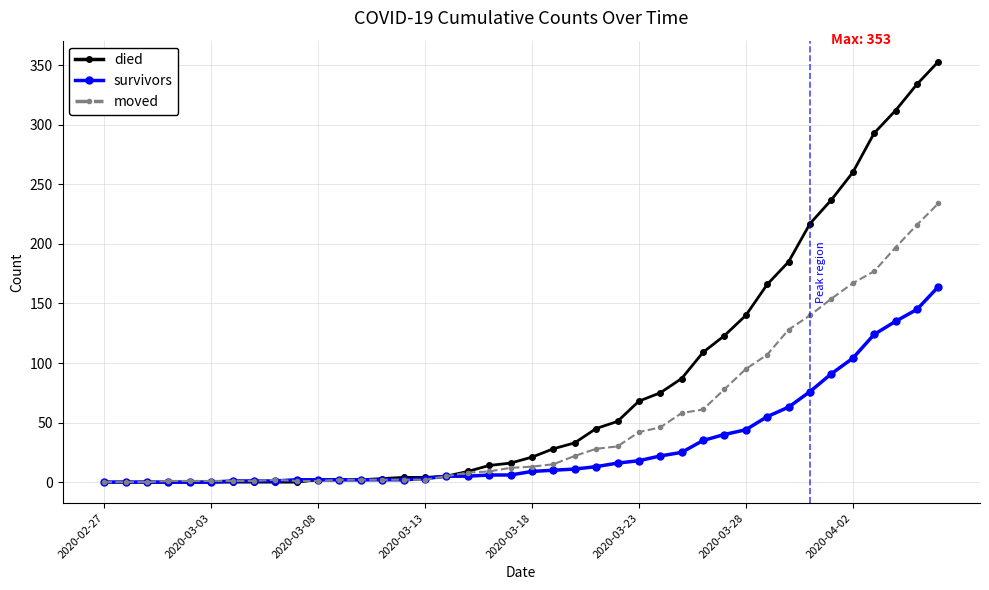

Rank the series by their maximum value, from lowest to highest.

survivors, moved, died